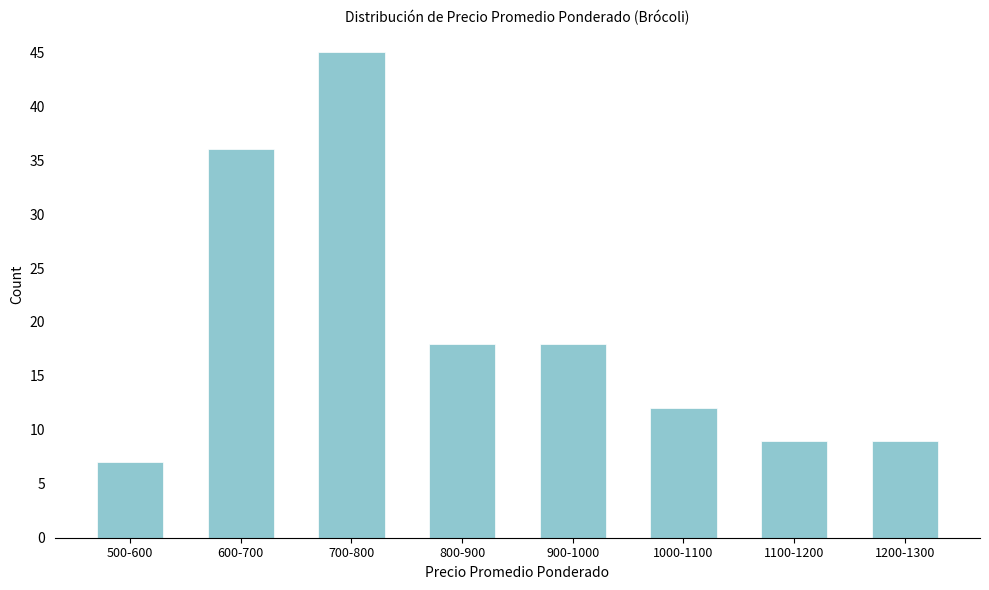

Reading left to right, list all the values displayed in this chart.

500-600=7	600-700=36	700-800=45	800-900=18	900-1000=18	1000-1100=12	1100-1200=9	1200-1300=9